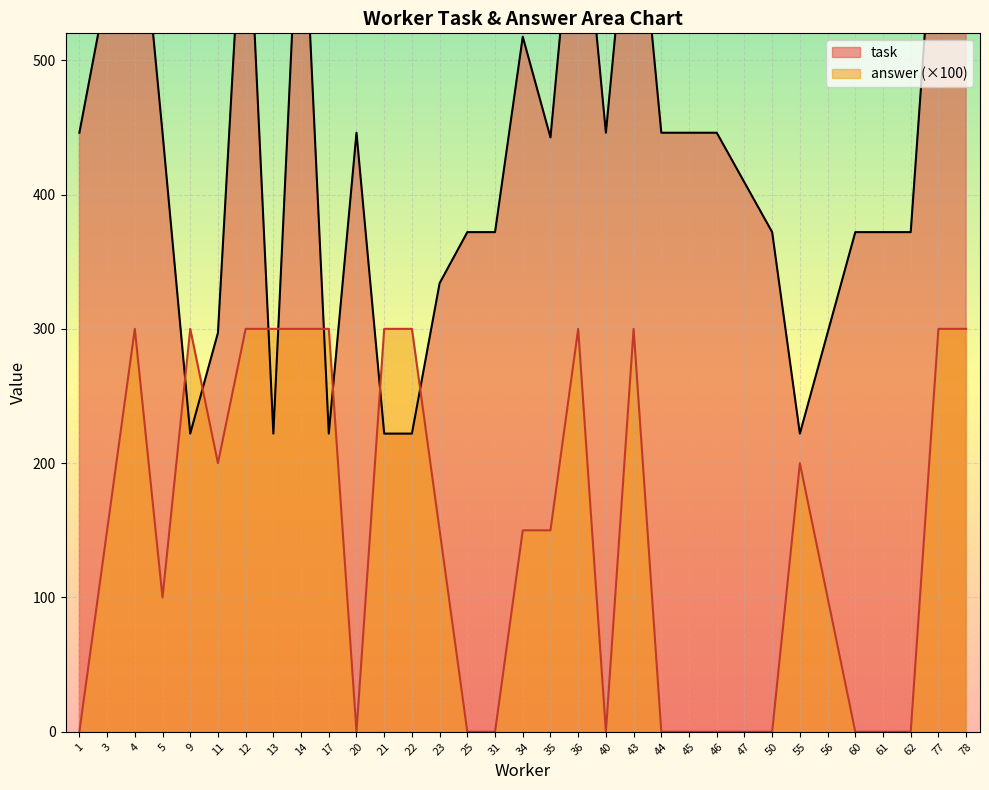

The answer (×100) series shows 0 at 46. True or false?

True